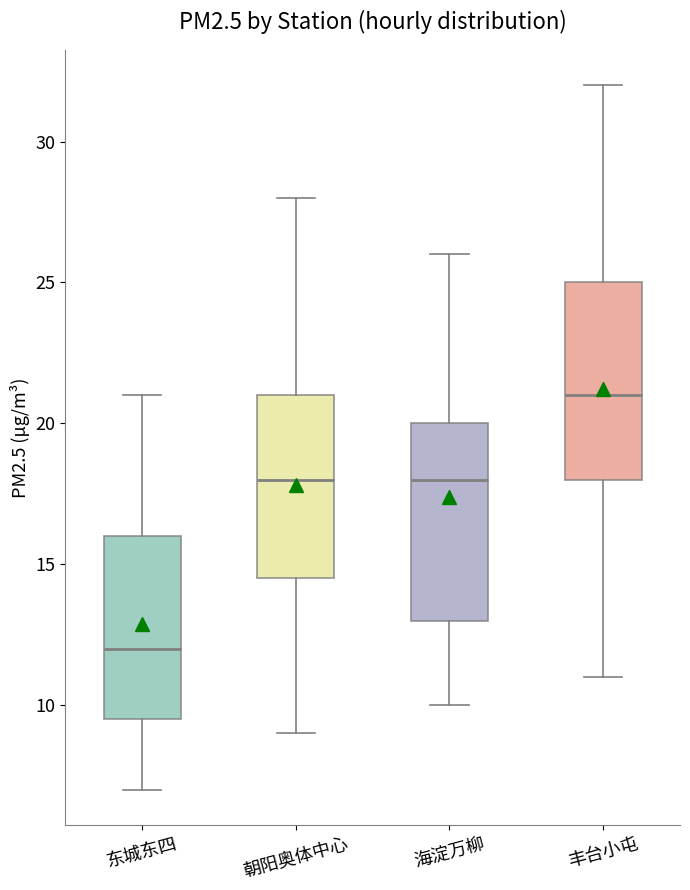

Reading left to right, read every box against the y-axis: the position of its median line, the range the box covers, and the ends of its whiskers. The values are not printed on the chart, so give them approximately, as read against the axis.

东城东四: median 12.0, box 9.5 to 16.0, whiskers 7.0 to 21.0
朝阳奥体中心: median 18.0, box 14.5 to 21.0, whiskers 9.0 to 28.0
海淀万柳: median 18.0, box 13.0 to 20.0, whiskers 10.0 to 26.0
丰台小屯: median 21.0, box 18.0 to 25.0, whiskers 11.0 to 32.0